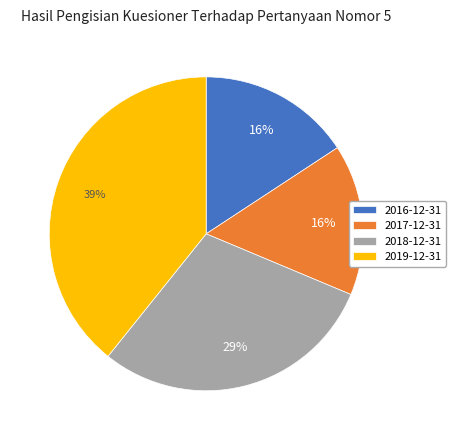

The 2018-12-31 slice represents 16% of the pie. True or false?

False